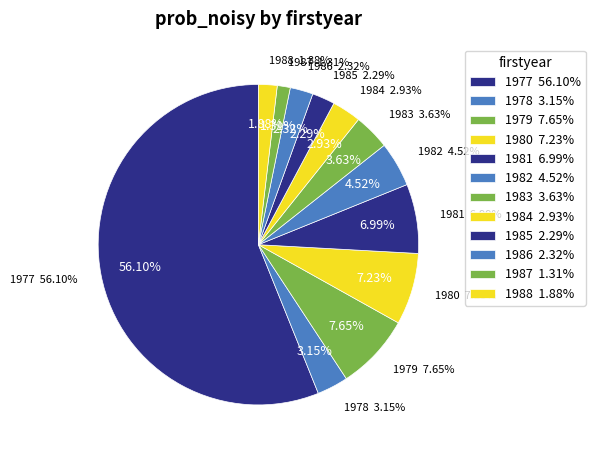

To the nearest percent, what is the difference between the 1980 and 1984 slice percentages?

4%